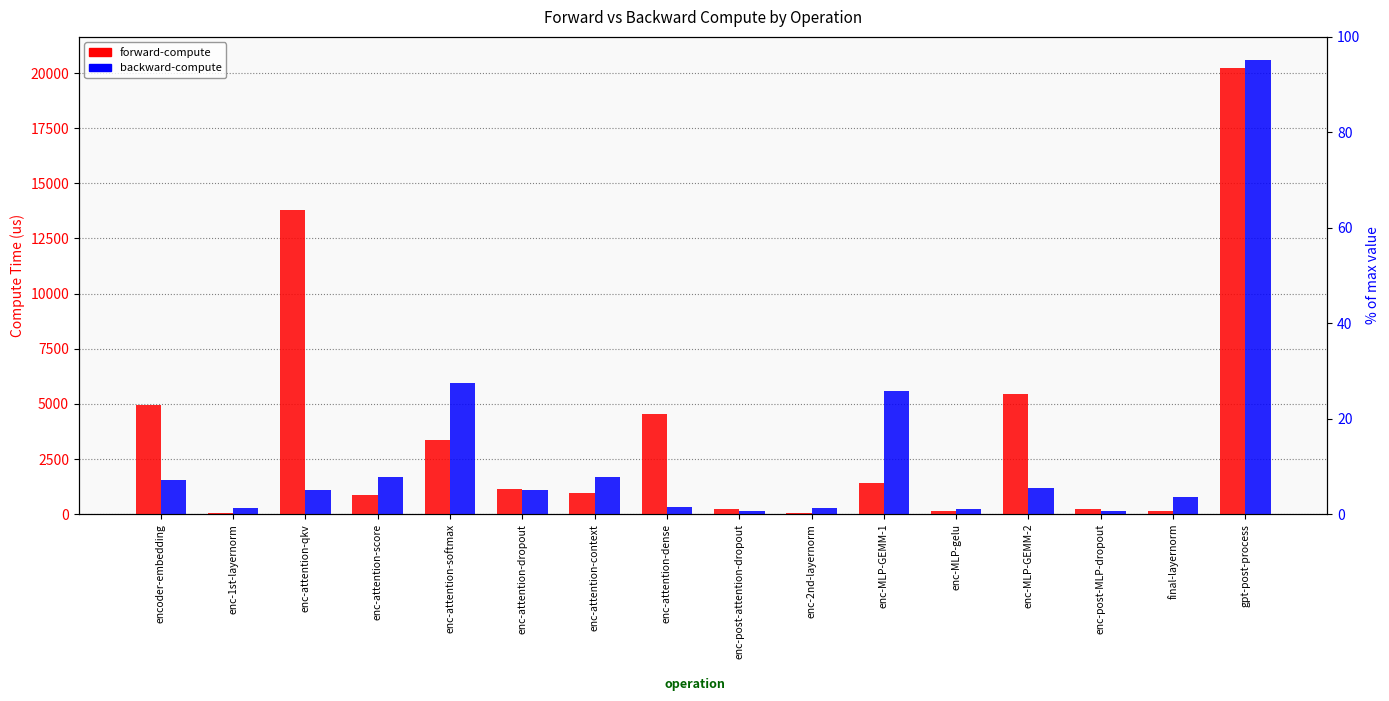

Which series has the largest total across all categories?

forward-compute